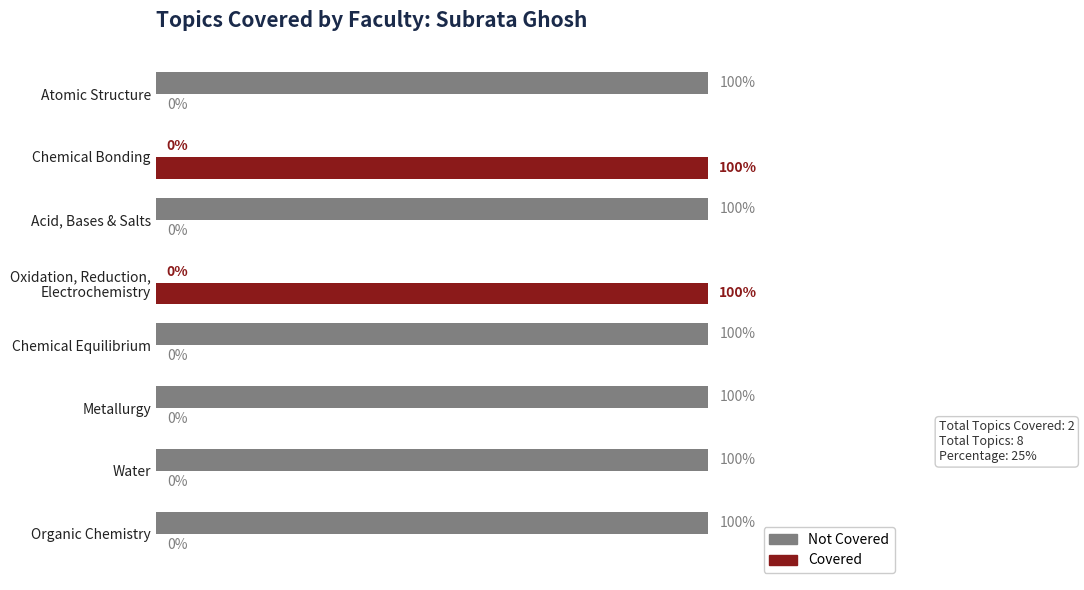

Which series has the largest total across all categories?

Not Covered